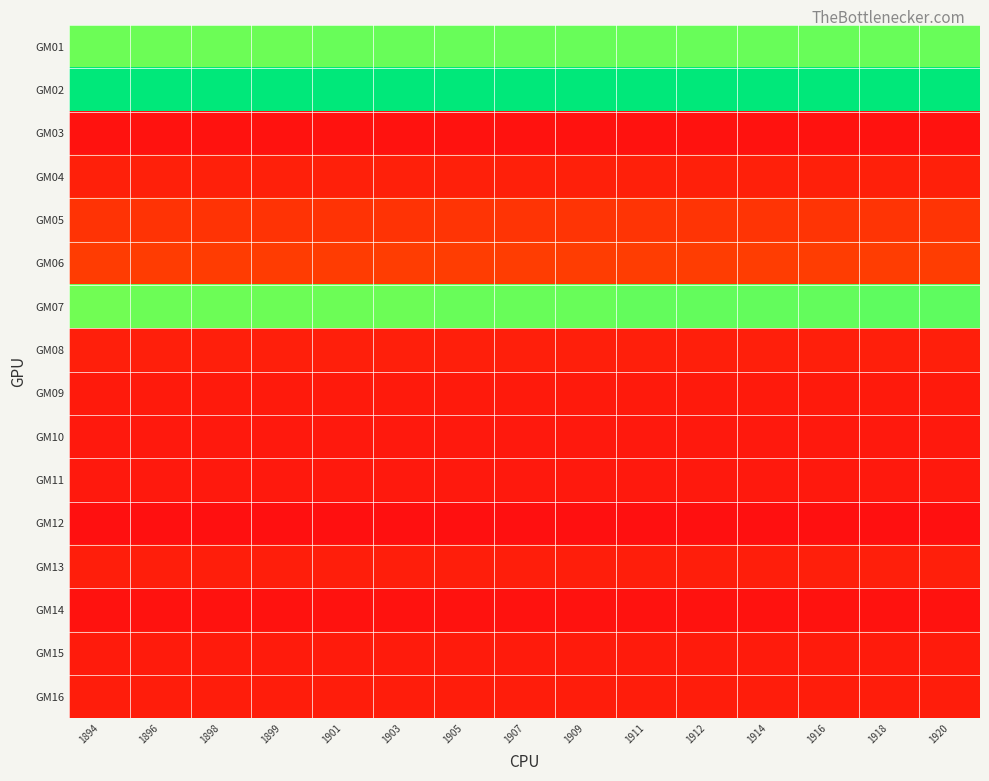

How many distinct data groups are displayed?

16